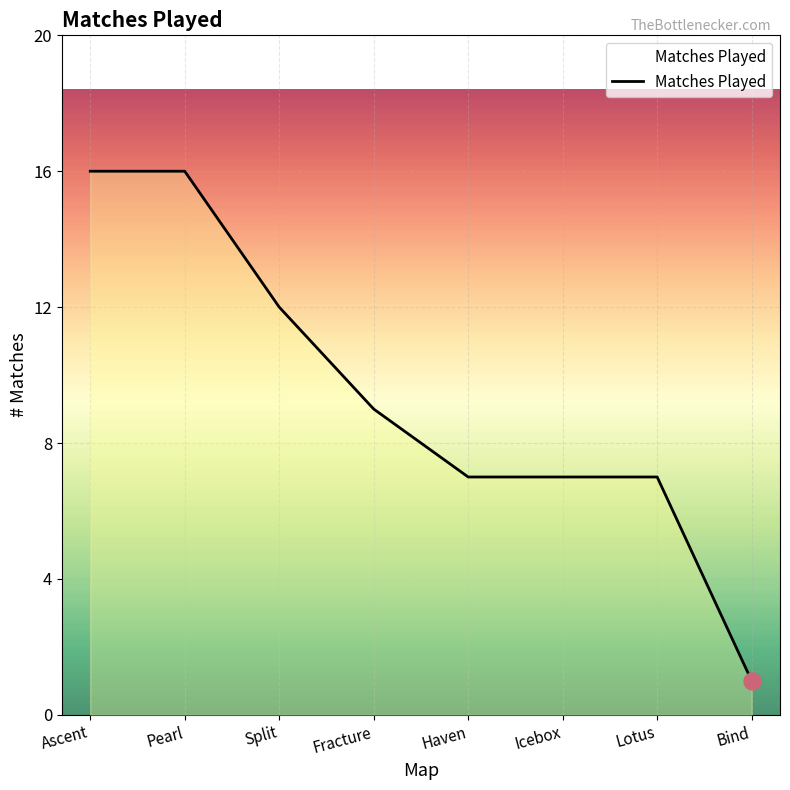

Which has a higher value, Bind or Haven?

Haven